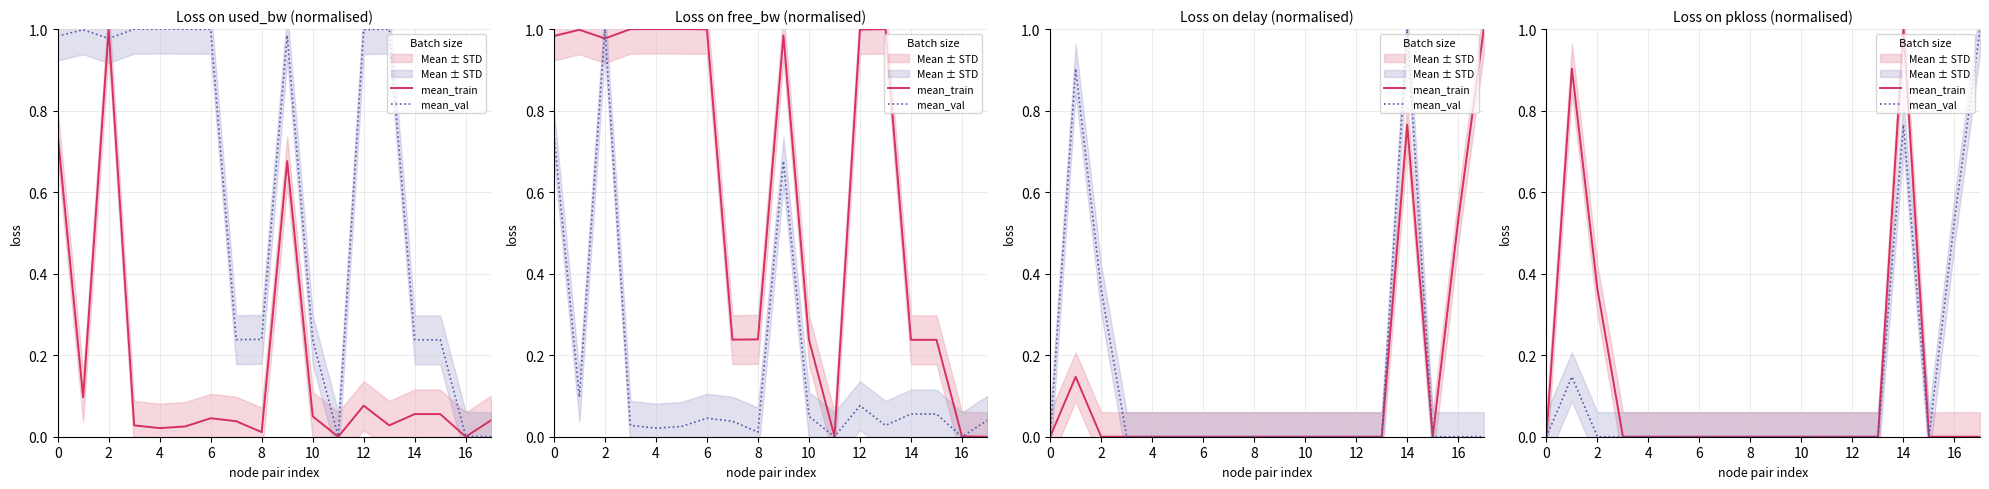

Reading left to right, transcribe all the data shown in this chart.

mean_train: 0.0	0.9	0.4	0.0	0.0	0.0	0.0	0.0	0.0	0.0	0.0	0.0	0.0	0.0	1.0	0.0	0.0	0.0
mean_val: 0.0	0.1	0.0	0.0	0.0	0.0	0.0	0.0	0.0	0.0	0.0	0.0	0.0	0.0	0.8	0.0	0.5	1.0